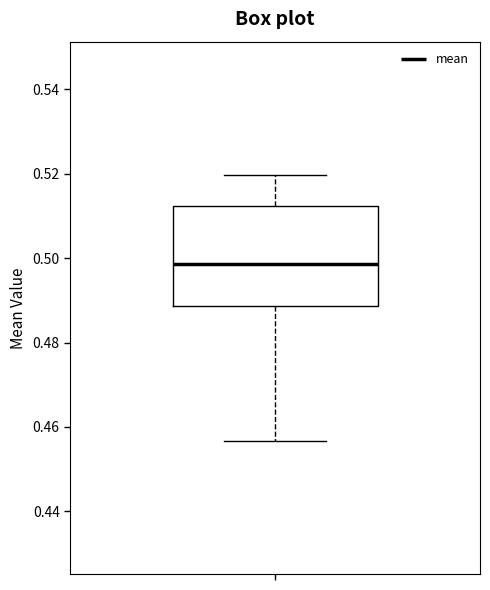

Read this box plot against the y-axis: the position of the median line, the range covered by the box, and the ends of both whiskers. The values are not printed on the chart, so give them approximately, as read against the axis.

median 0.498, box 0.488 to 0.512, whiskers 0.456 to 0.520